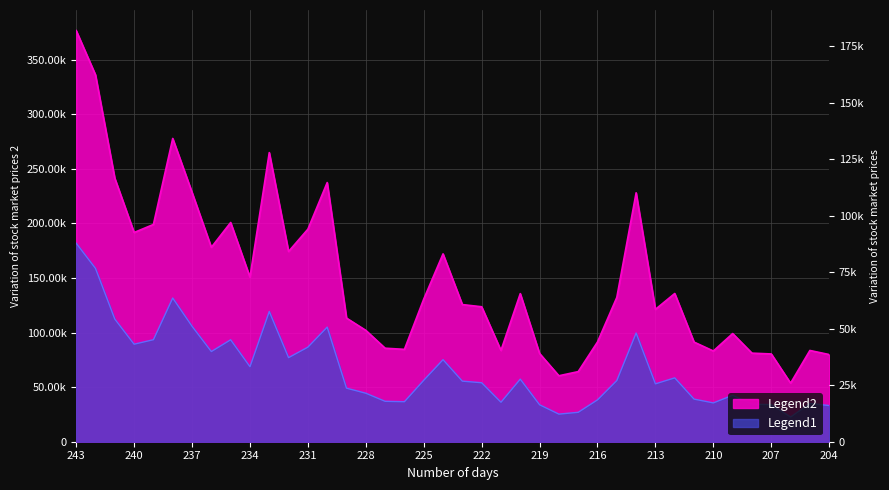

True or false: amount and vol intersect in this chart.

False